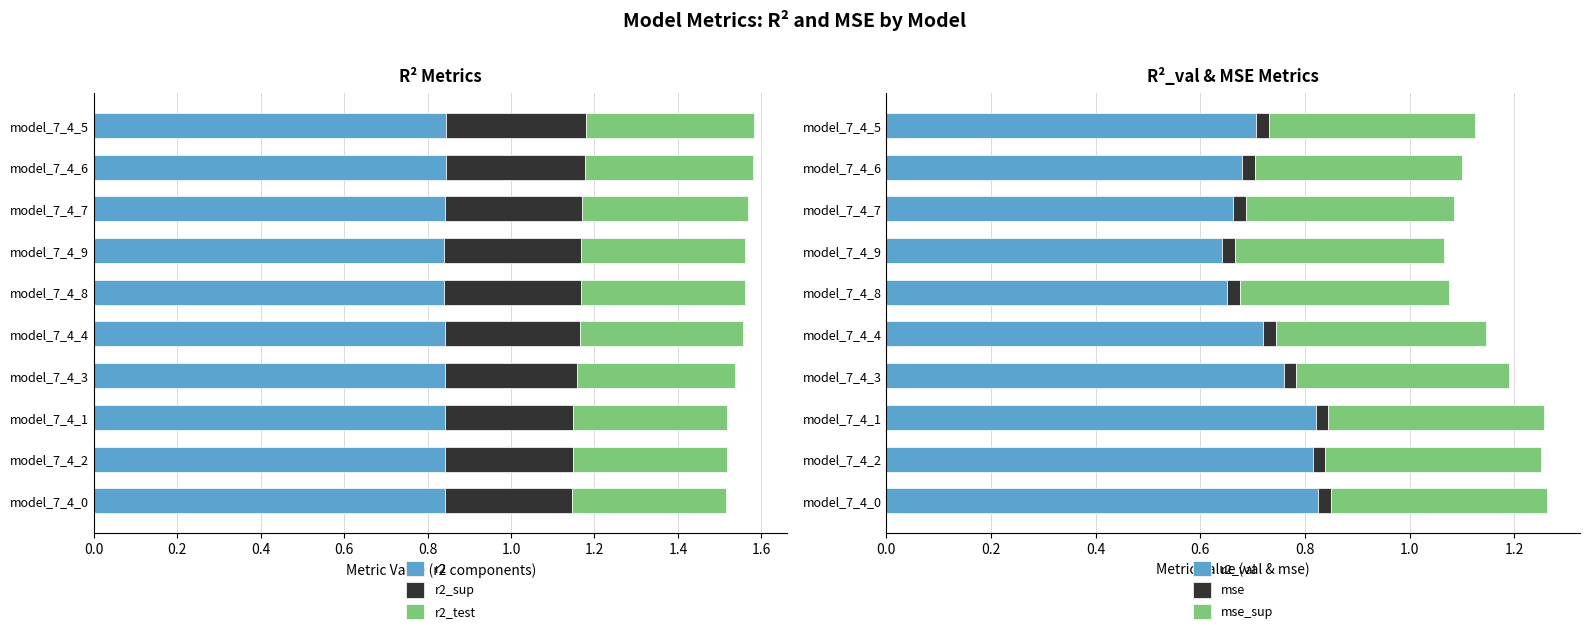

What are all the series names shown in the legend?

r2, r2_sup, r2_test, r2_val, mse, mse_sup